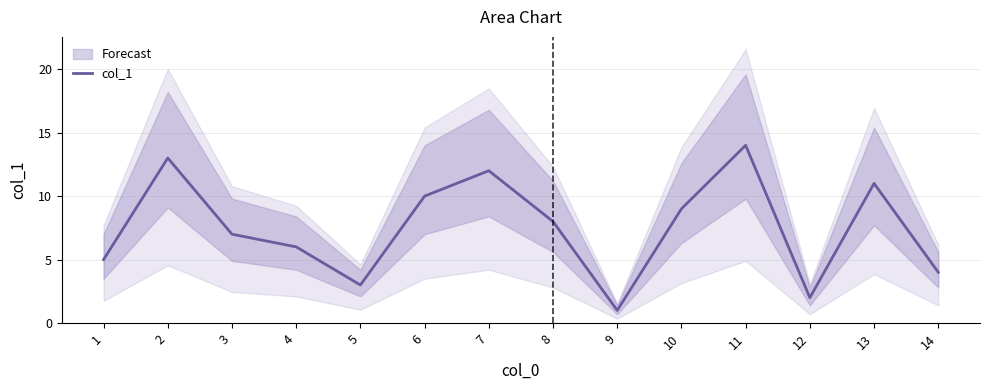

What is the ratio of the value at 1 to the value at 3?

0.7